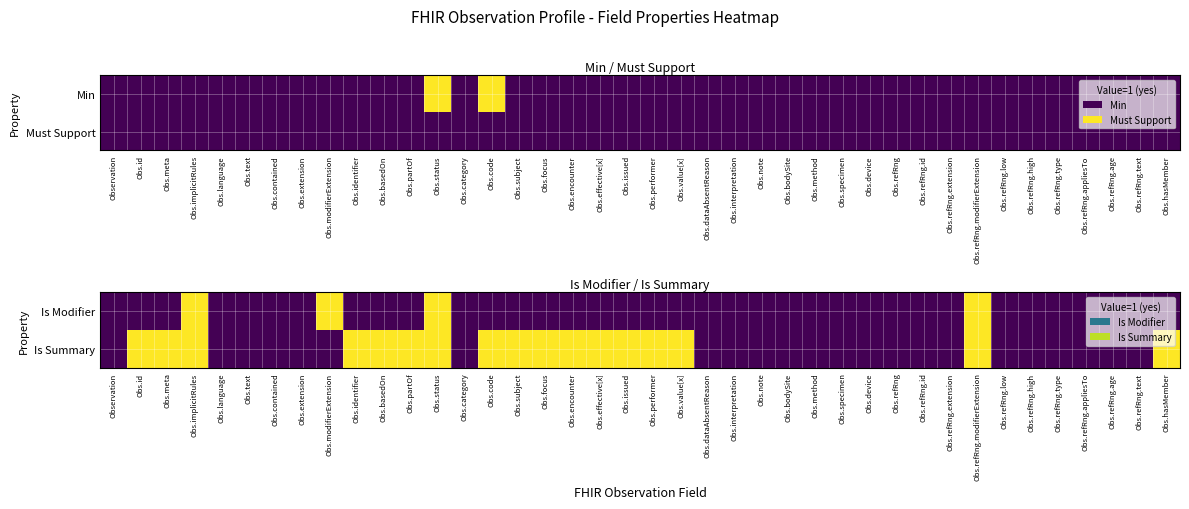

Which has a higher value, Obs.specimen or Obs.refRng.high?

Obs.specimen